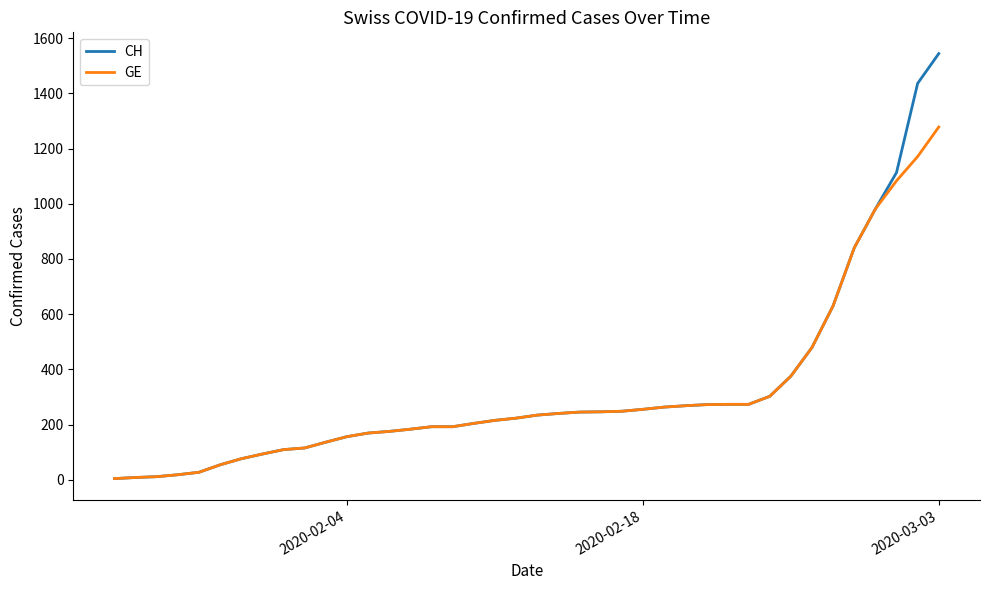

Which series has the largest range (max minus min)?

CH